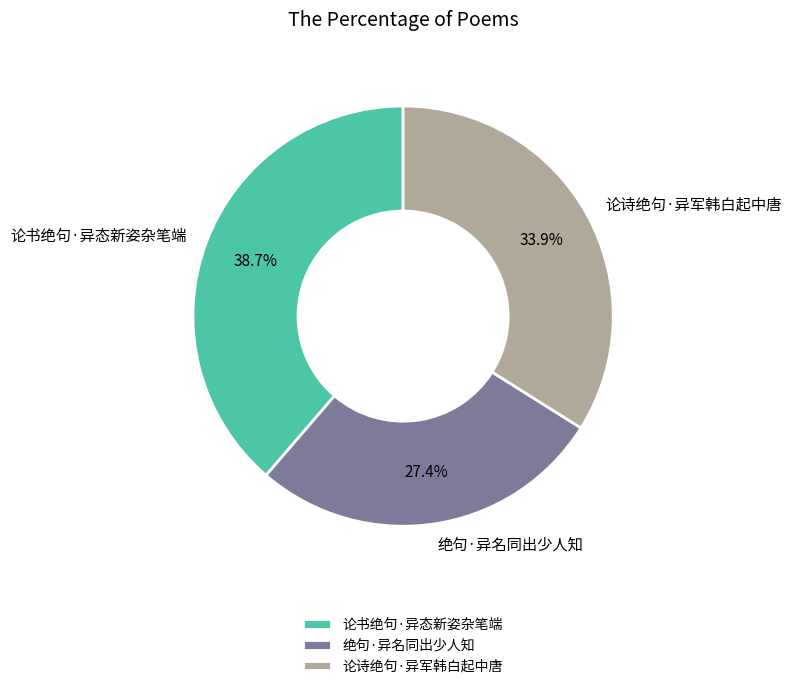

Rank the categories by value from lowest to highest.

绝句·异名同出少人知, 论诗绝句·异军韩白起中唐, 论书绝句·异态新姿杂笔端